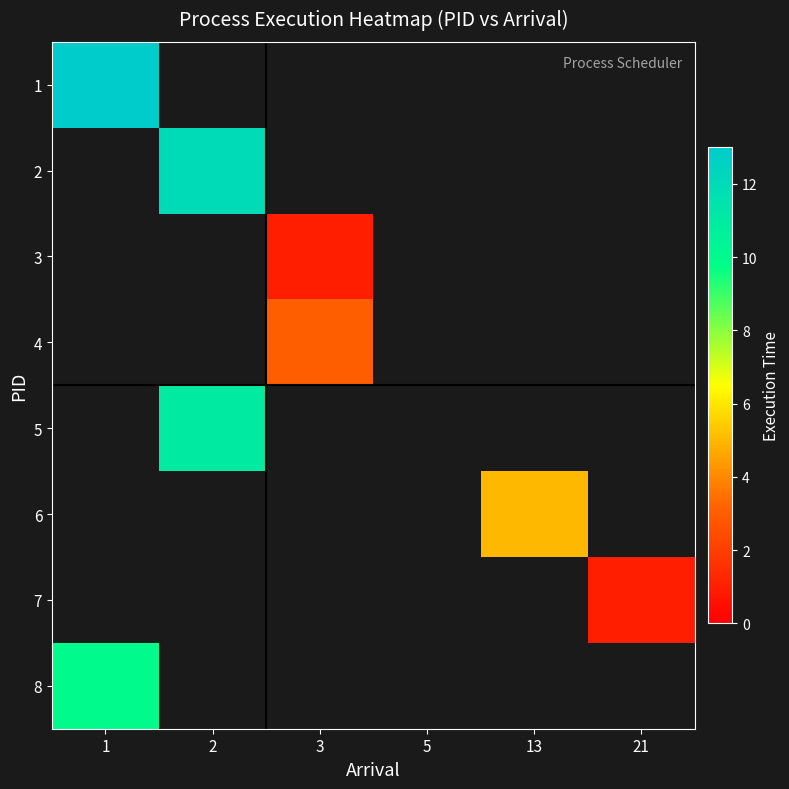

Is the value of 2 at 1 greater than the value of 7 at 5?

No